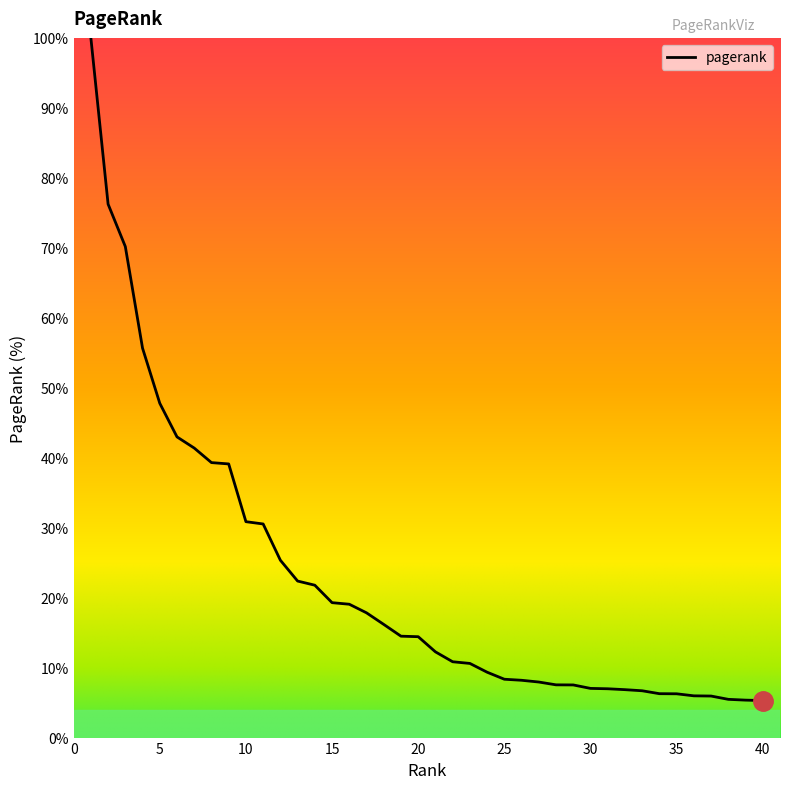

What is the smallest value displayed?

5.3